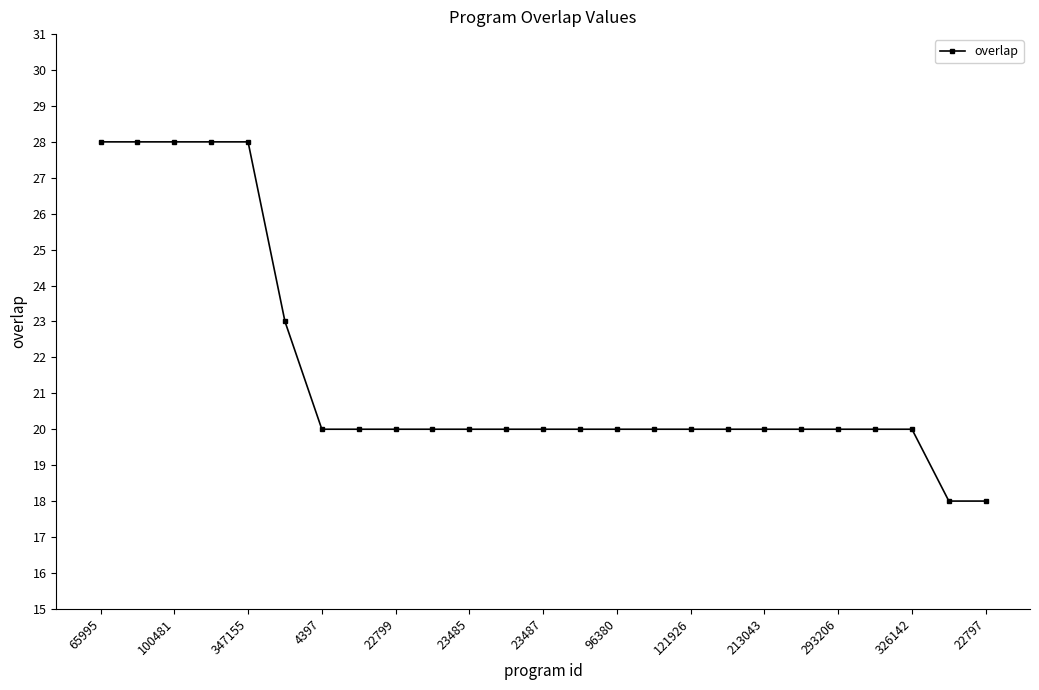

How many data points does each series have?

25